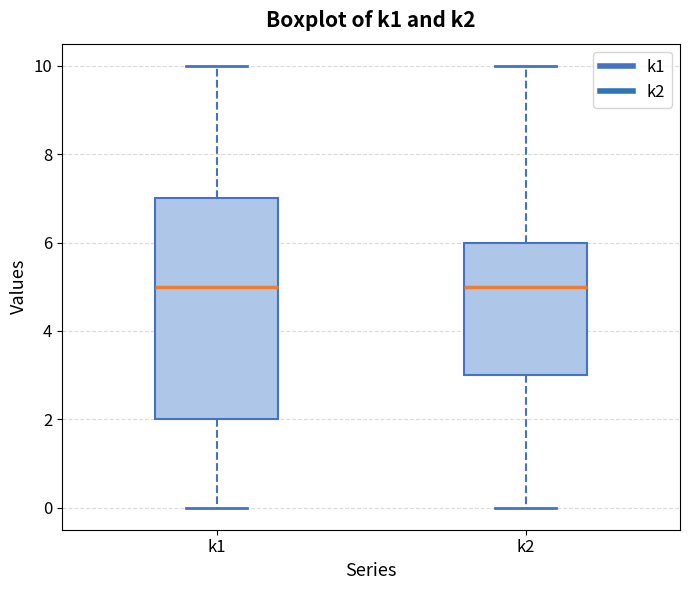

Which box is the tallest, from its lower edge to its upper edge?

k1